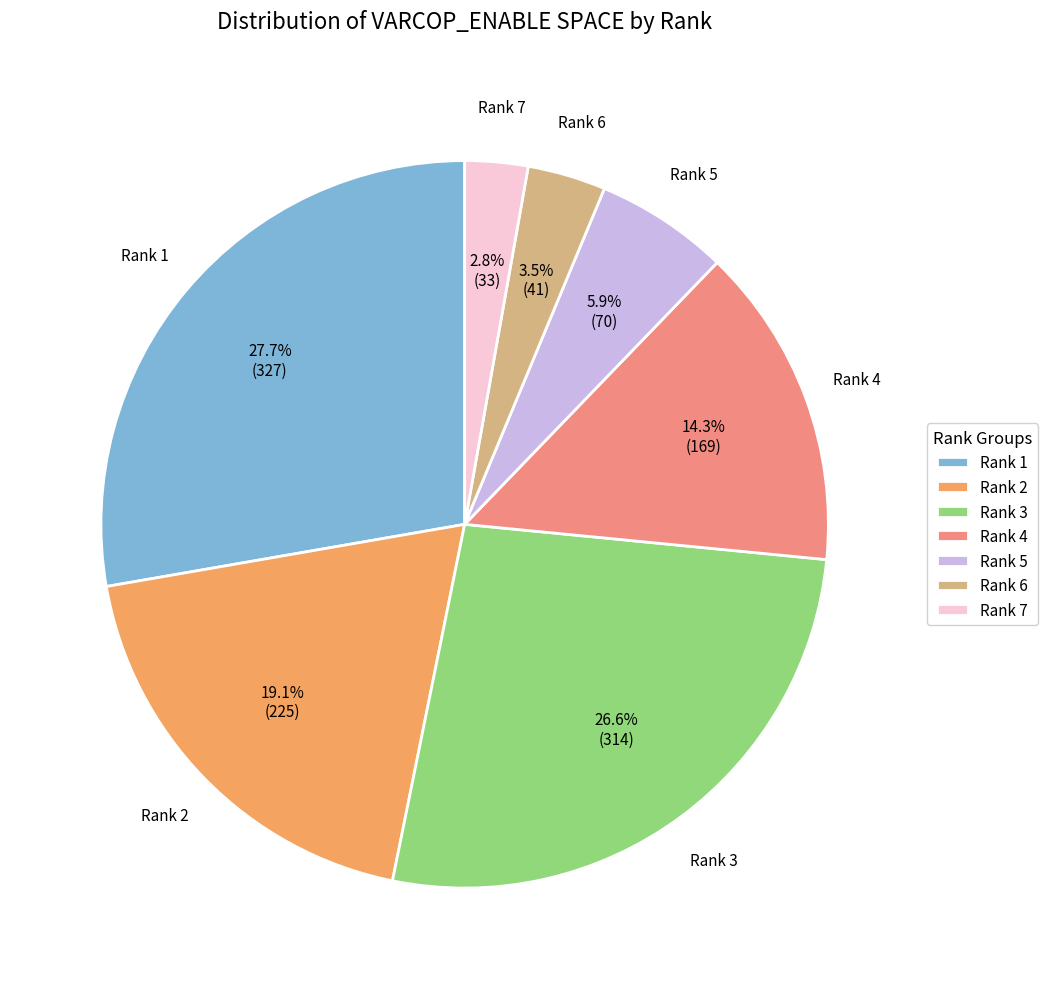

Count the number of slices in the pie.

7